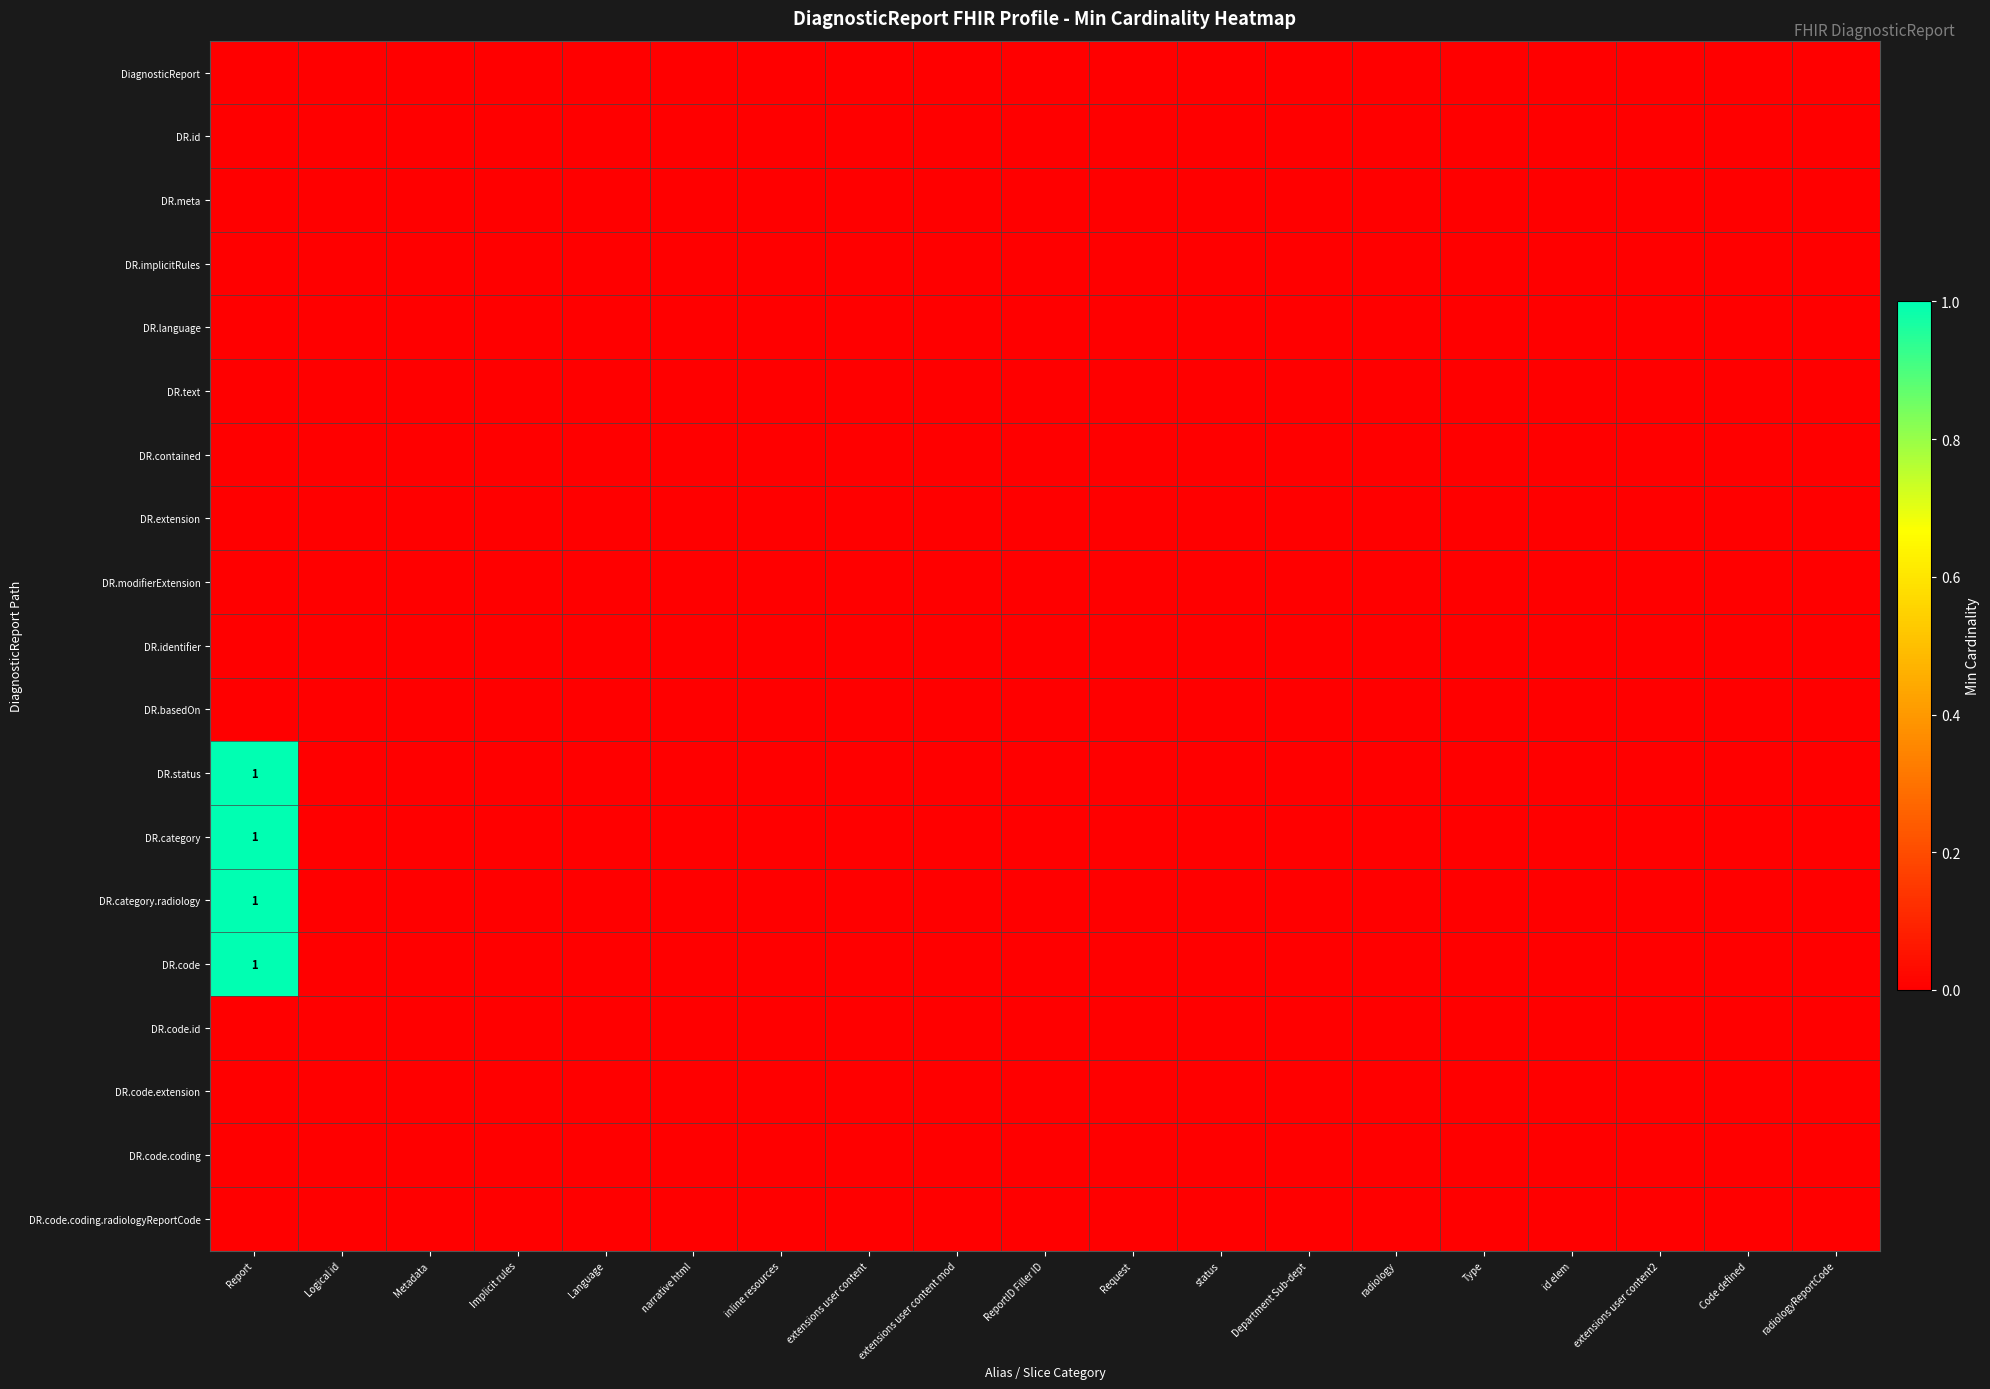

At how many categories does at least one series exceed 0?

1